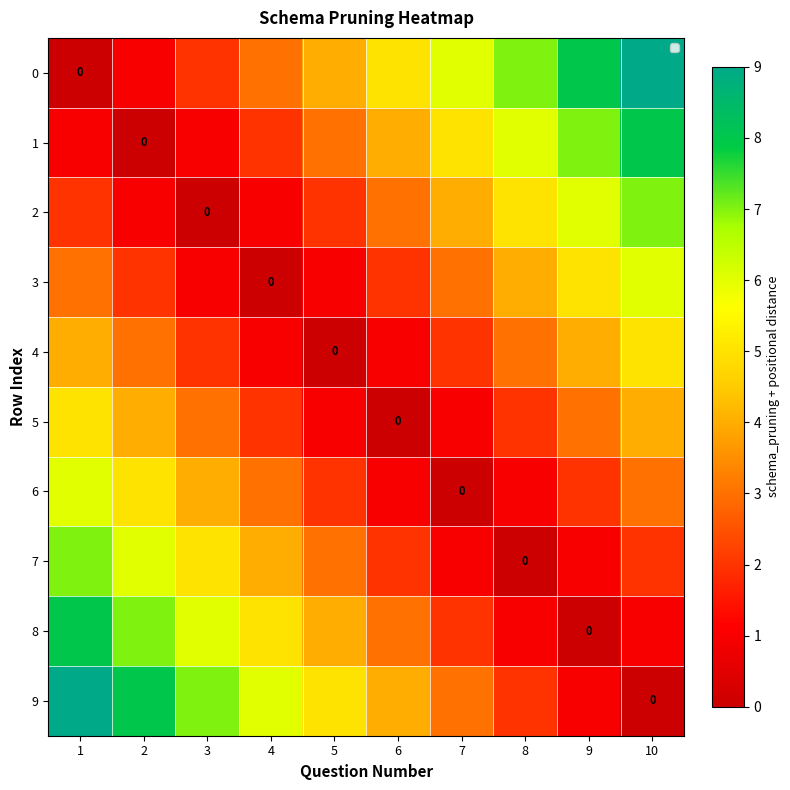

The value of 3 at 10 is 6. True or false?

True